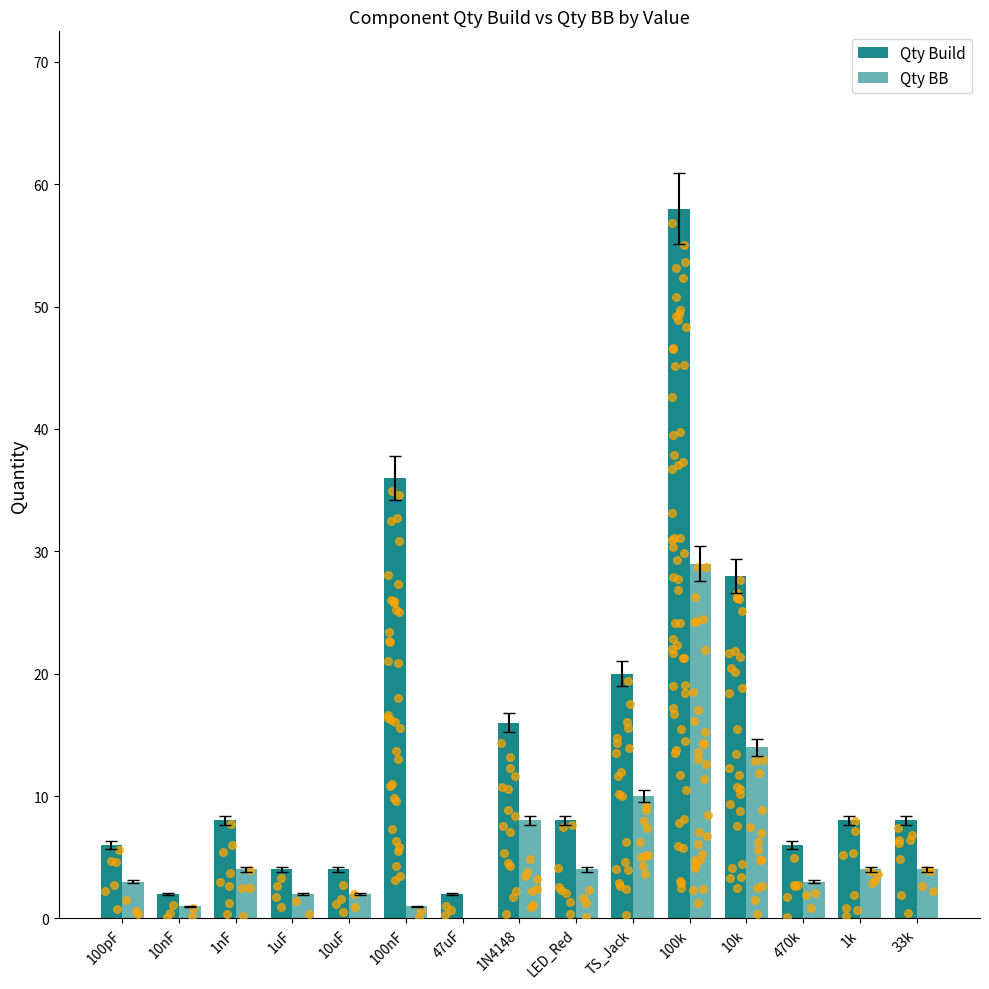

Is the value of Qty Build at 10nF greater than the value of Qty BB at LED_Red?

No